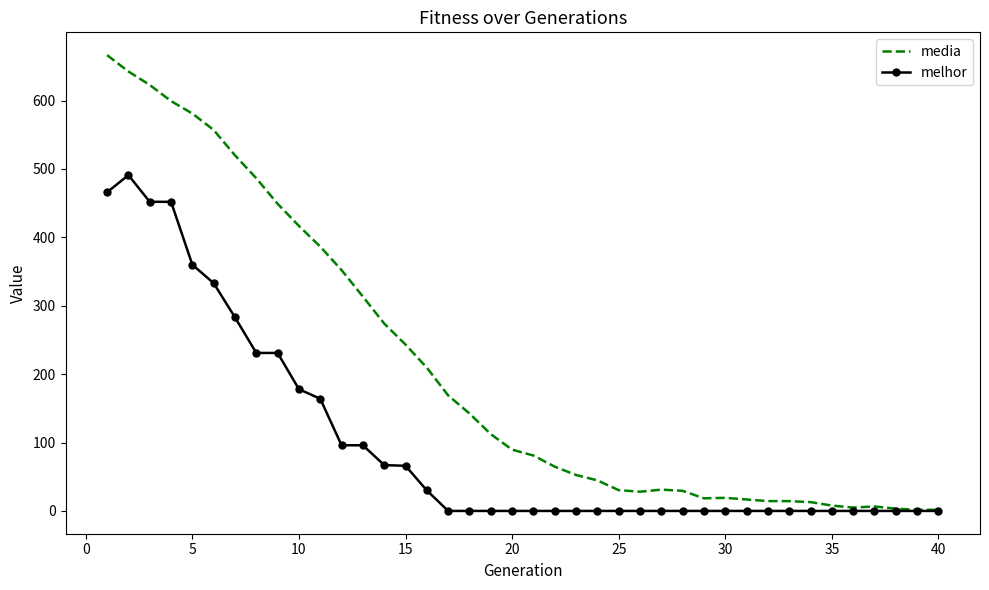

List the series in order of their peak value, lowest first.

melhor, media